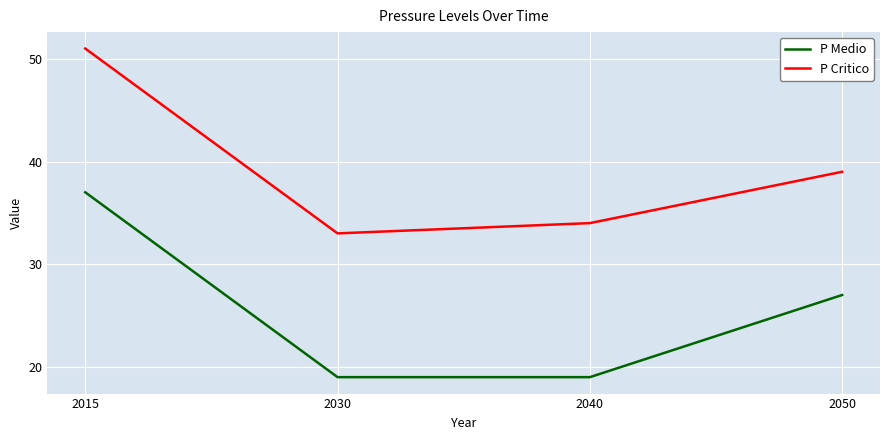

What is the difference between the highest and lowest values at 2050?

12